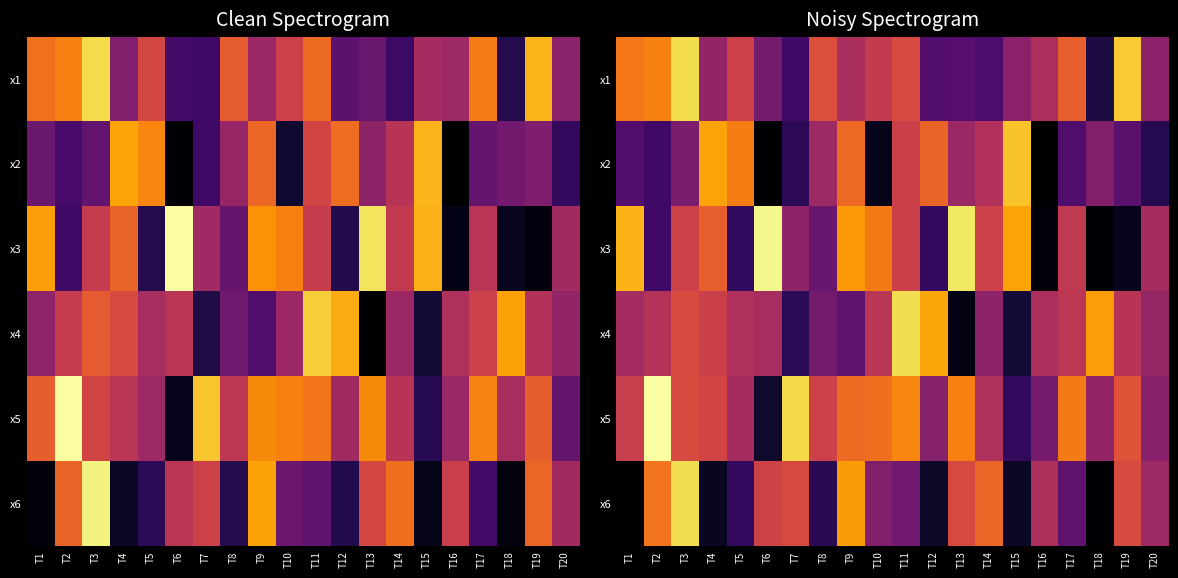

What is the difference between the second highest and minimum values in the x6 series?

6.3